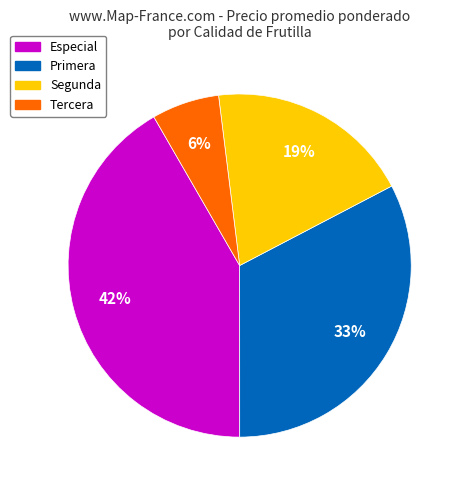

How many slices are in this pie chart?

4